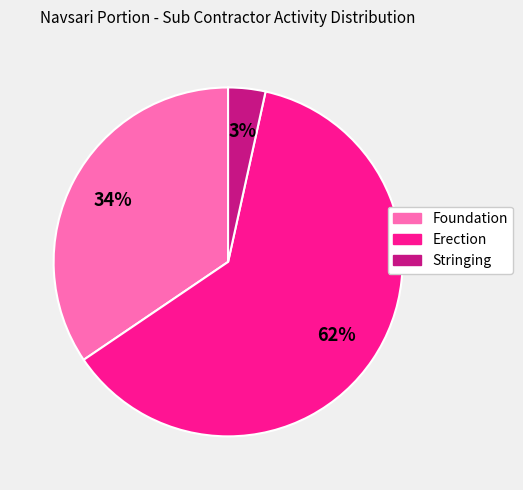

Which slice is the smallest?

Stringing